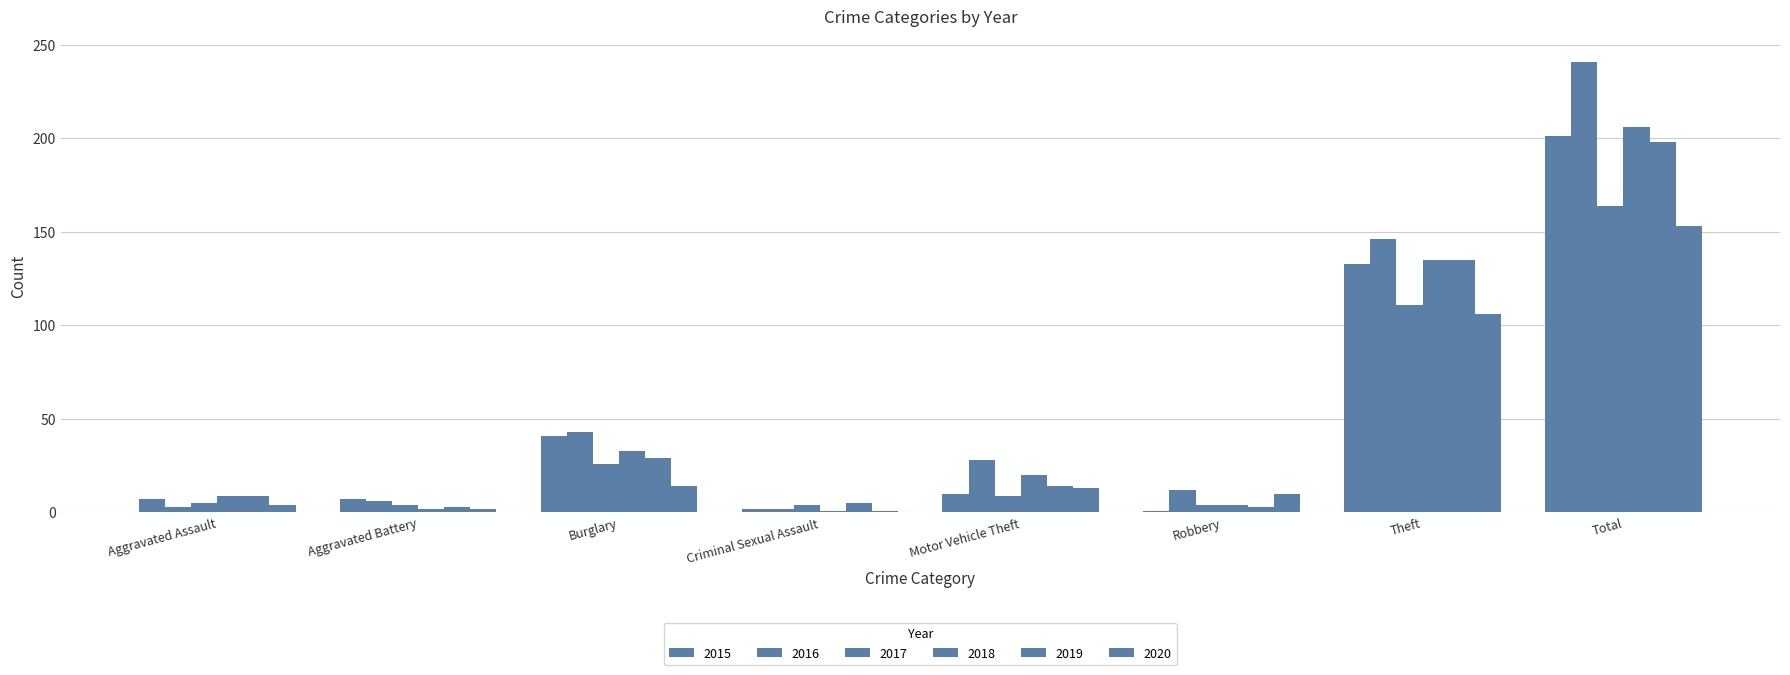

How many bars are there in total?

48